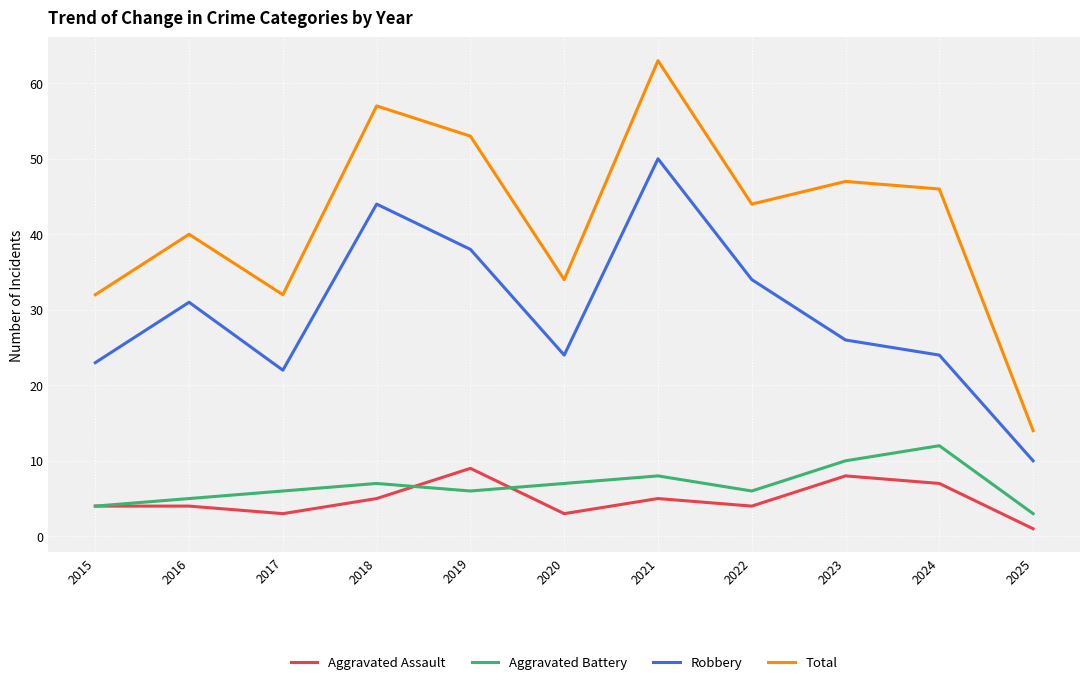

At which label does Aggravated Assault reach its minimum?

2025